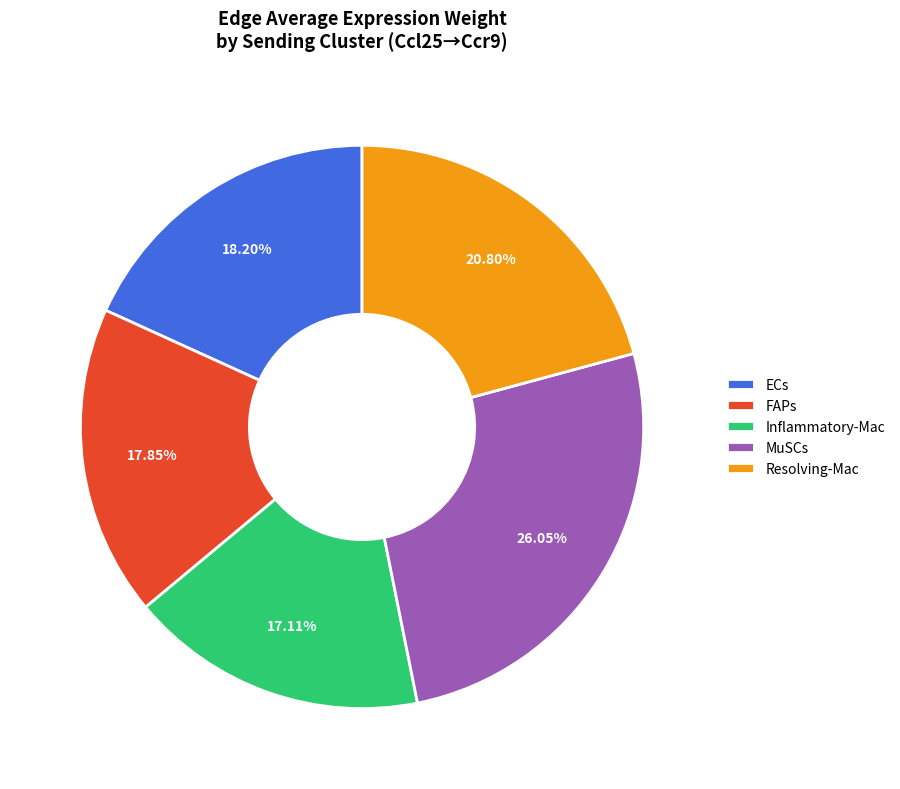

What is the ratio of the value at Resolving-Mac to the value at MuSCs?

0.8